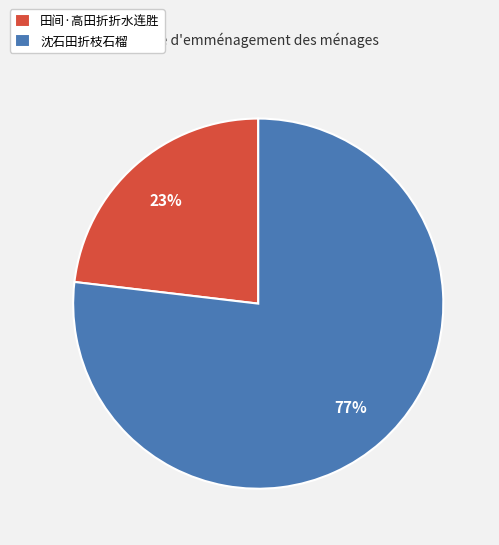

To the nearest percent, what is the difference between the largest and smallest slice percentages?

54%